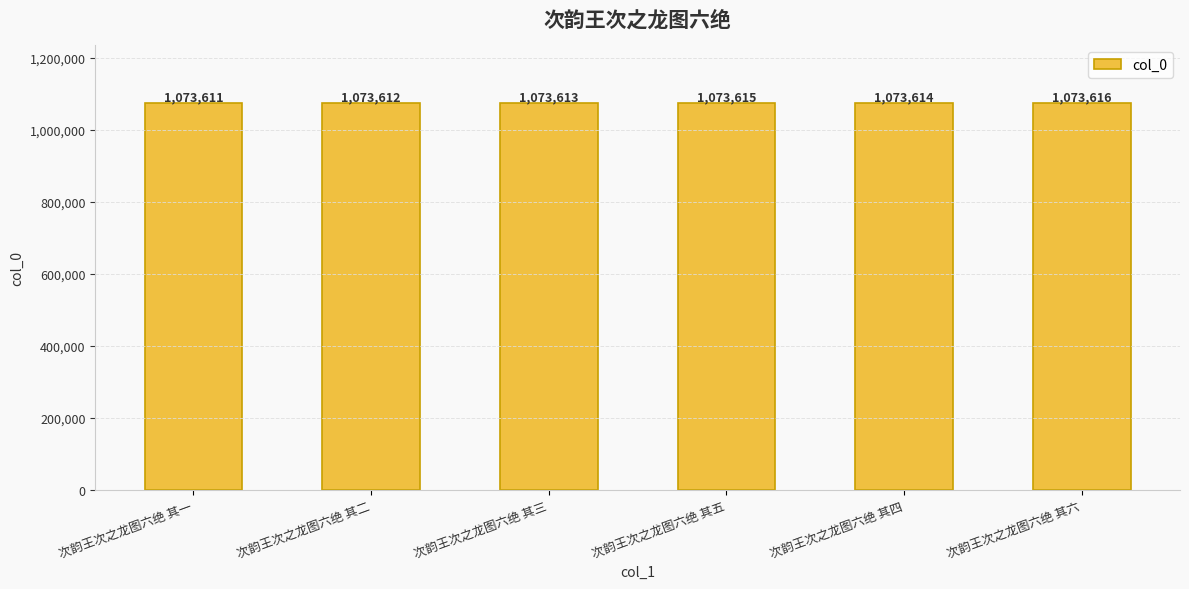

What is the sum of the values at 次韵王次之龙图六绝 其五 and 次韵王次之龙图六绝 其六?

2147231